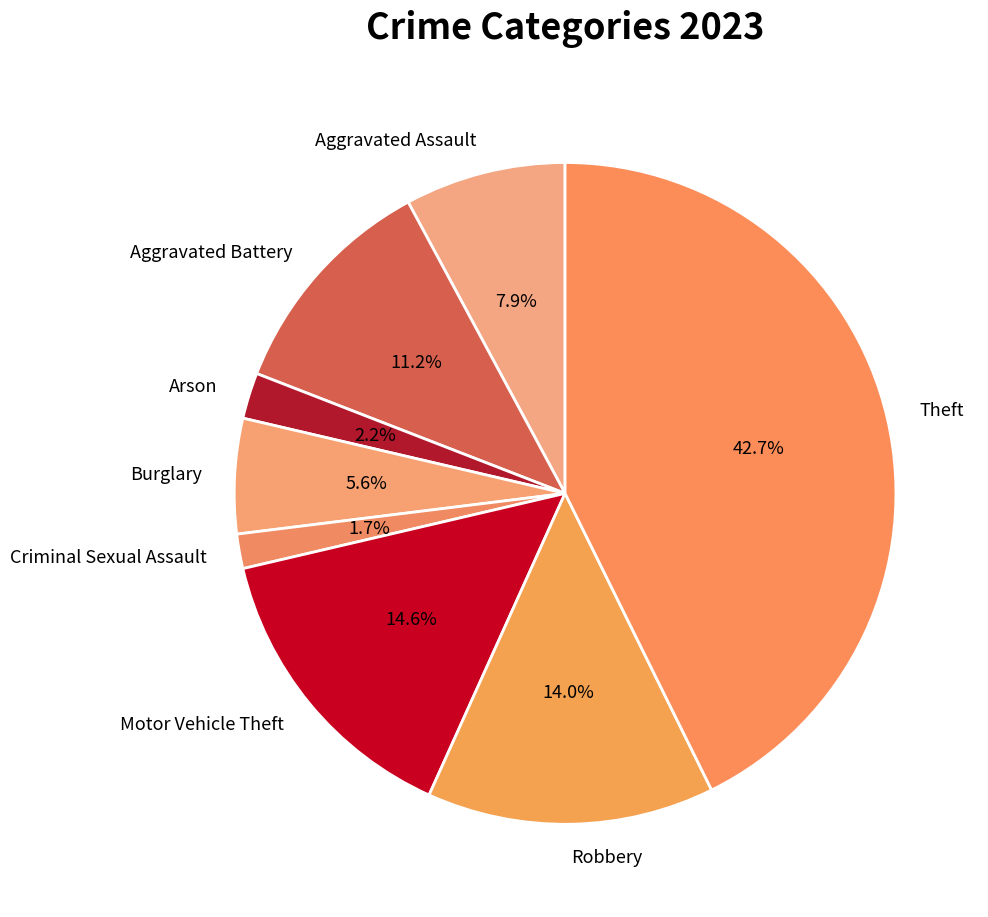

To the nearest percent, what portion does Burglary represent?

6%